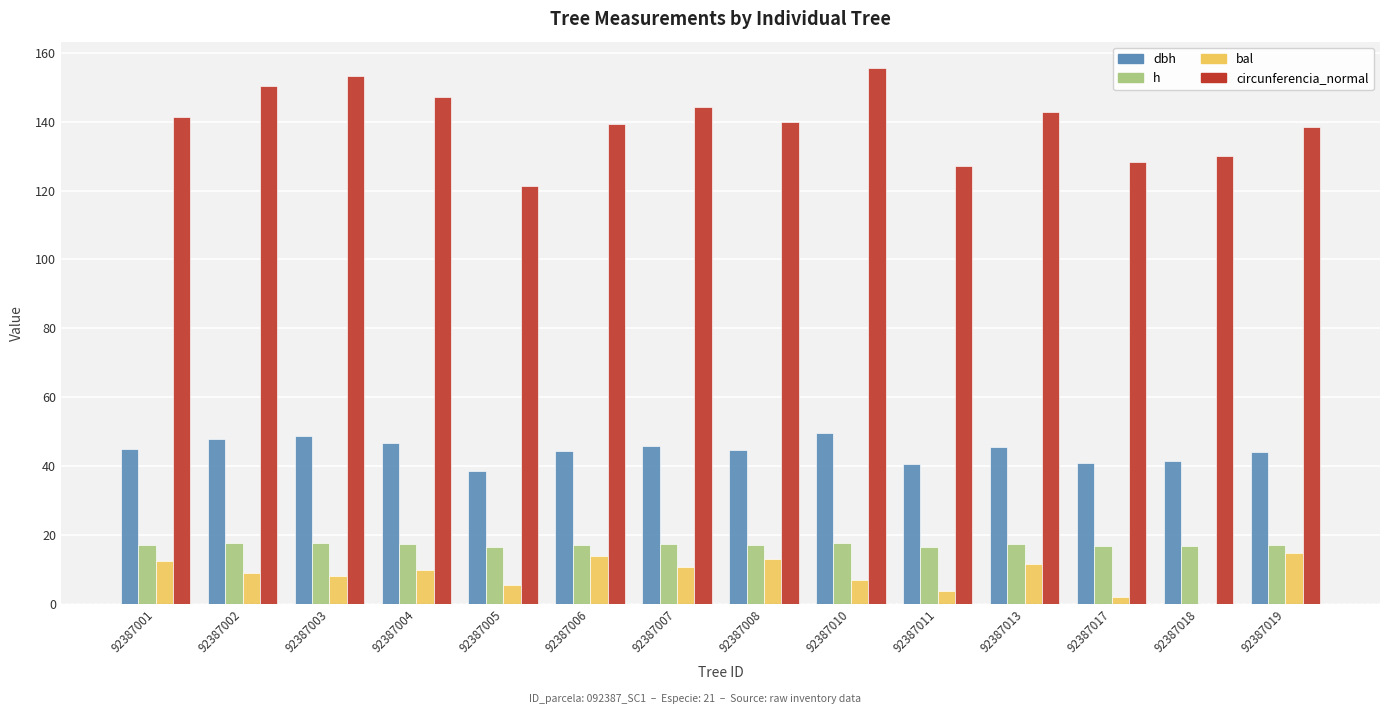

Which series has the largest total across all categories?

circunferencia_normal